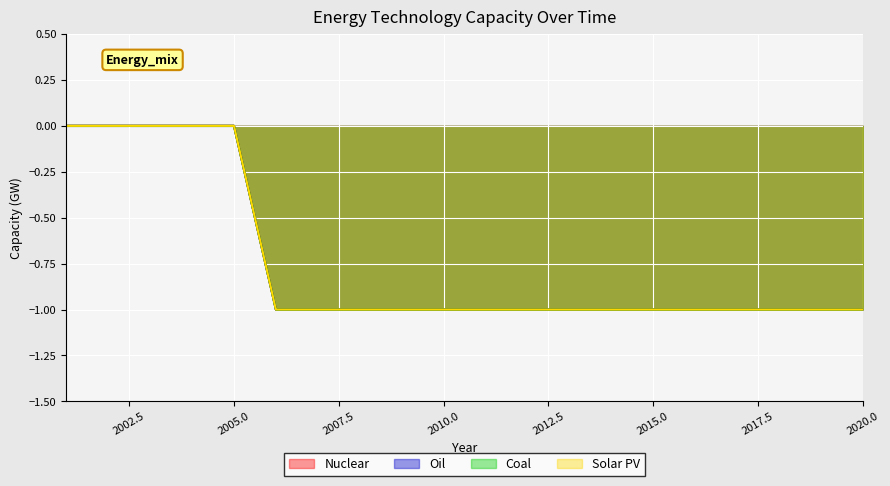

At which category is the sum across all series the highest?

2001